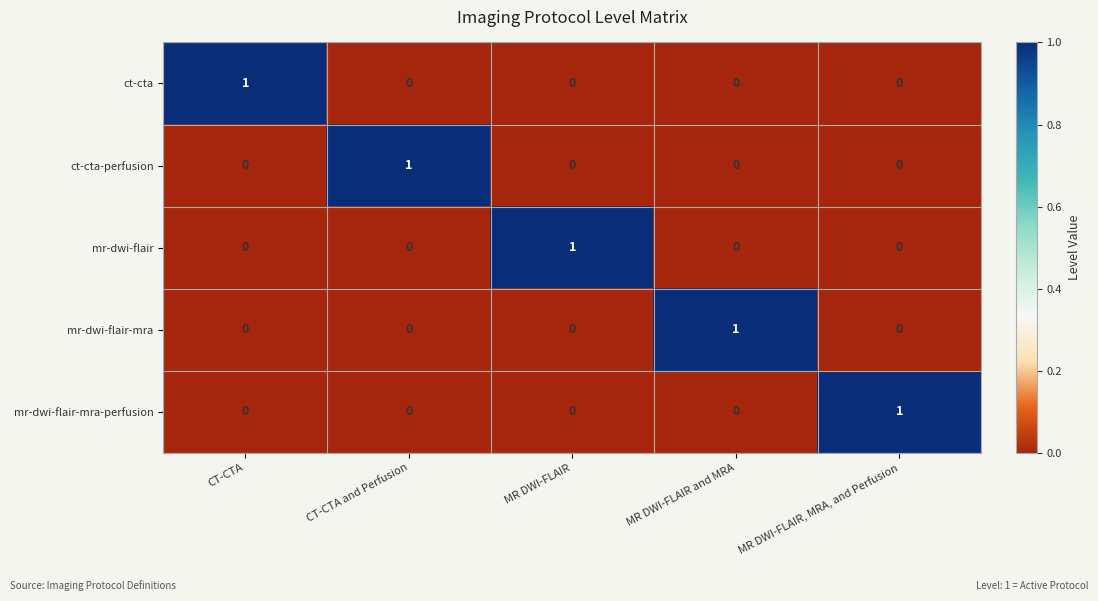

How many positive values does the mr-dwi-flair-mra-perfusion series have?

1